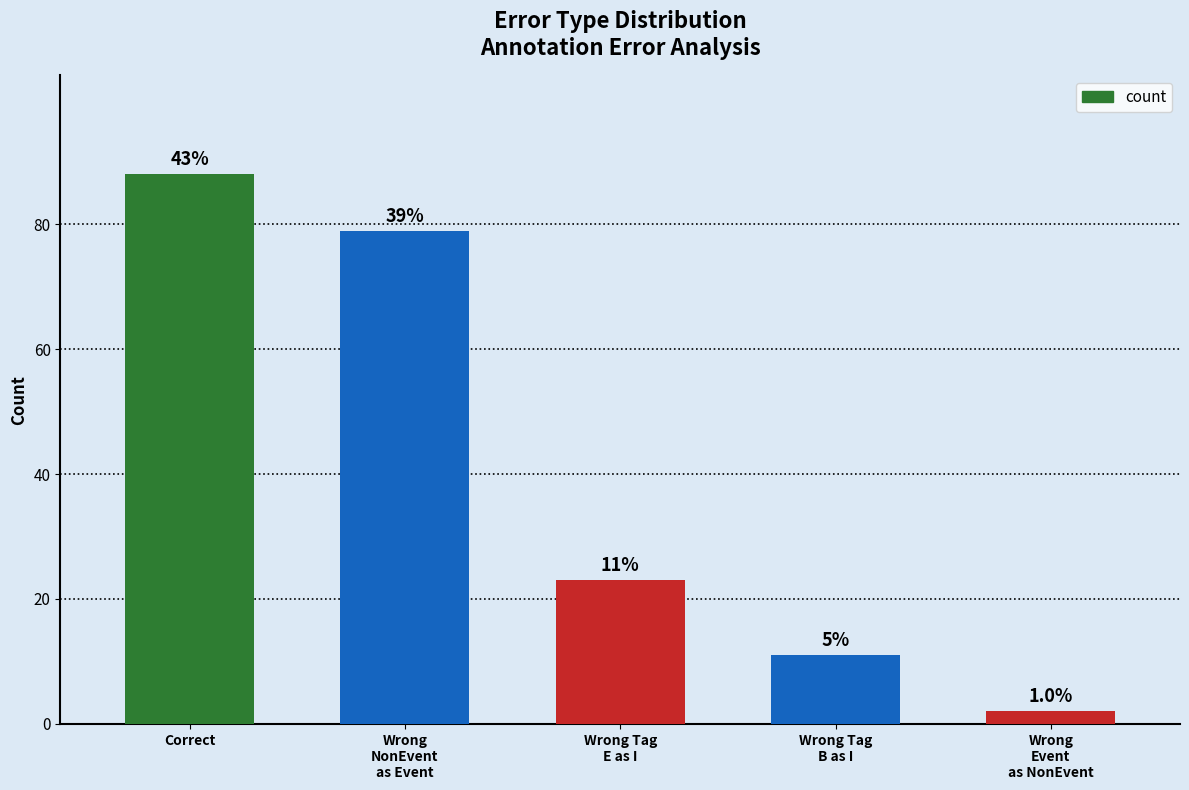

Rank the categories by value from lowest to highest.

Wrong
Event
as NonEvent, Wrong Tag
B as I, Wrong Tag
E as I, Wrong
NonEvent
as Event, Correct